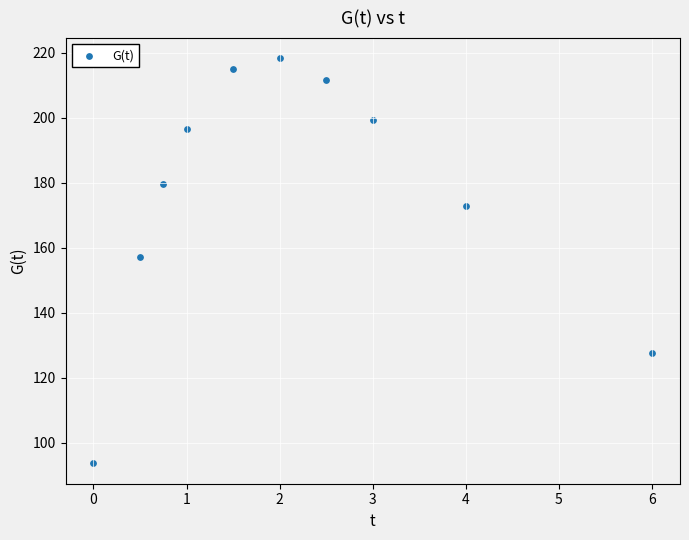

What Y value in the scatter plot is closest to 155?

157.3